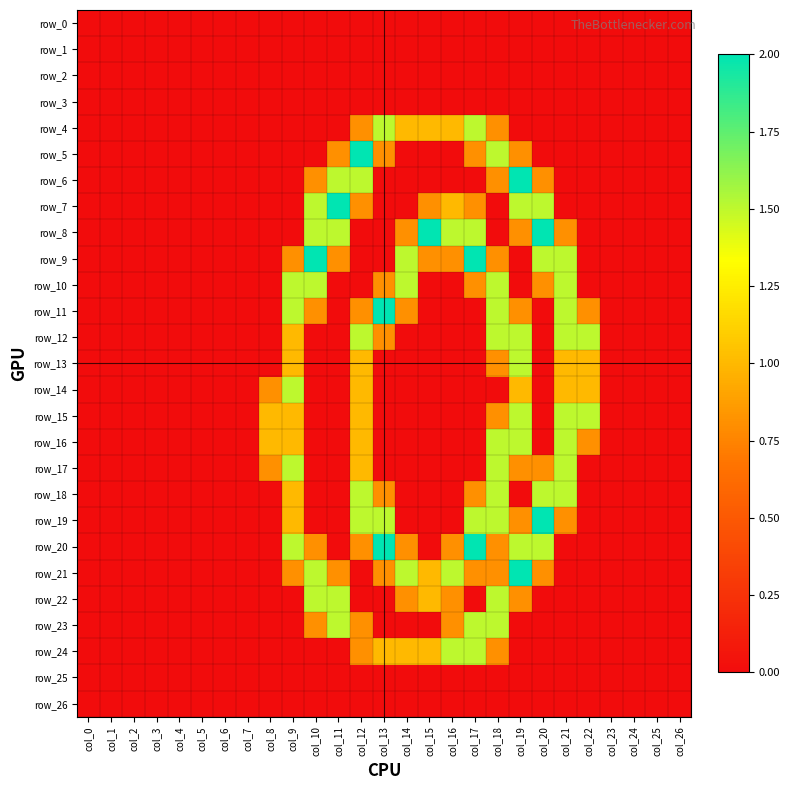

Where is row_11 nearest to the value 1?

col_10